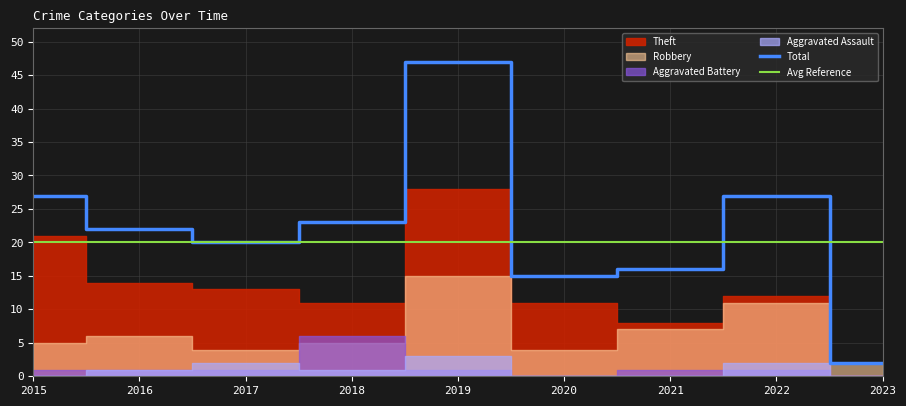

The Robbery series shows 5 at 2015. True or false?

True